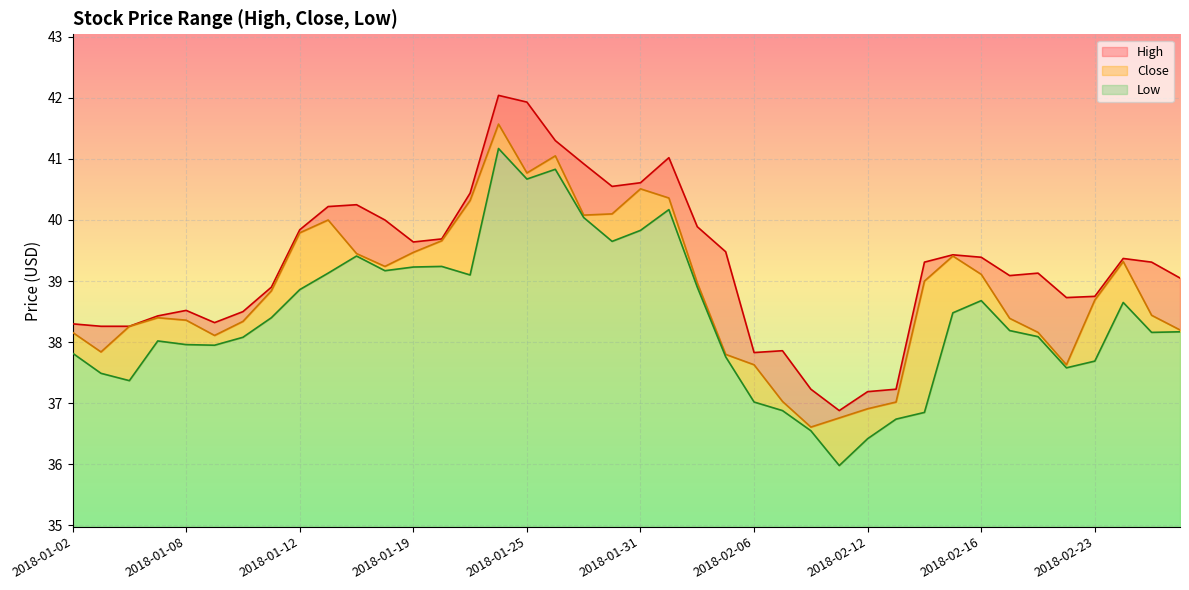

True or false: Close has a value of 40.0 at 2018-01-16.

True